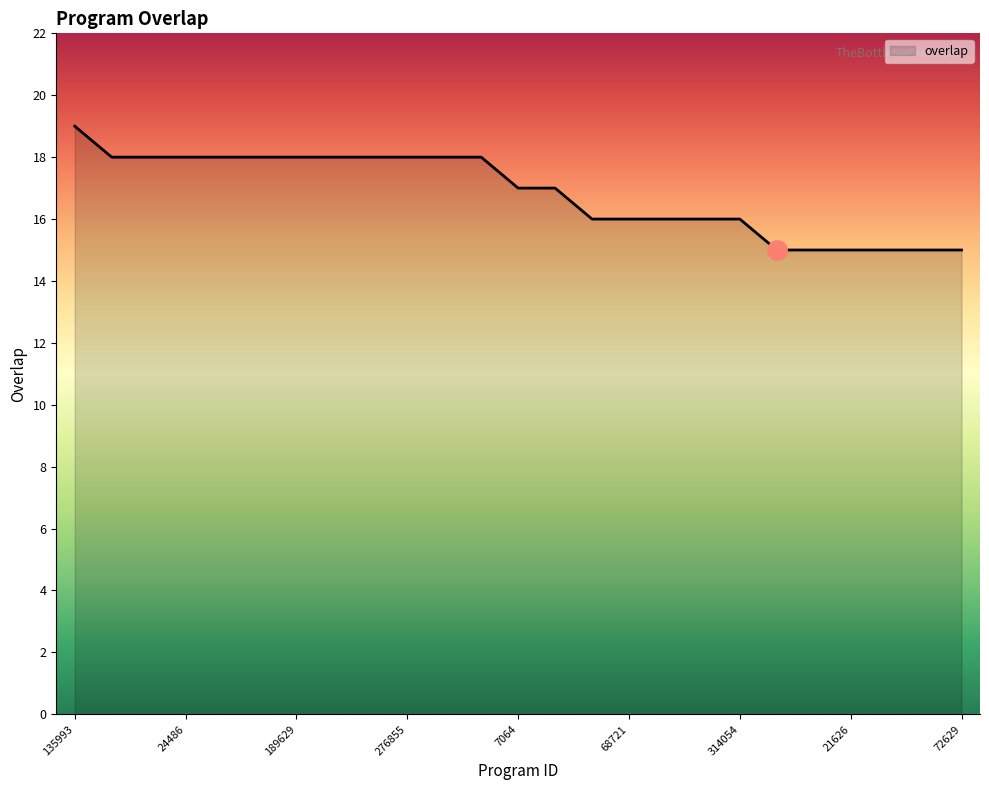

What is the minimum value shown in the chart?

15